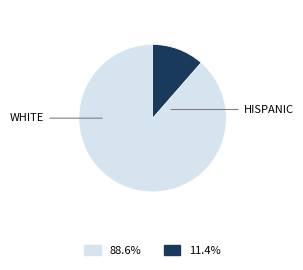

Is there any slice that represents more than half of the pie?

Yes